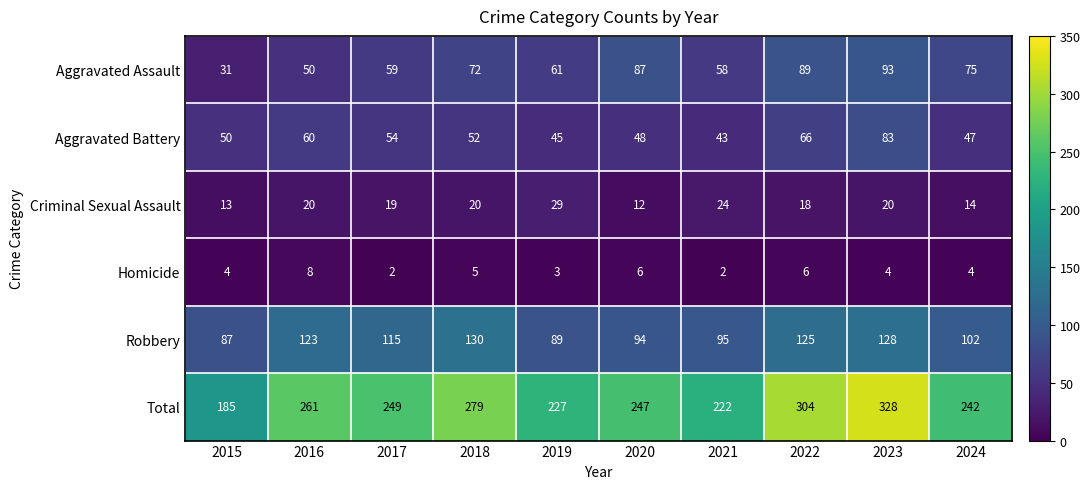

How many data points in Robbery are less than 115?

5